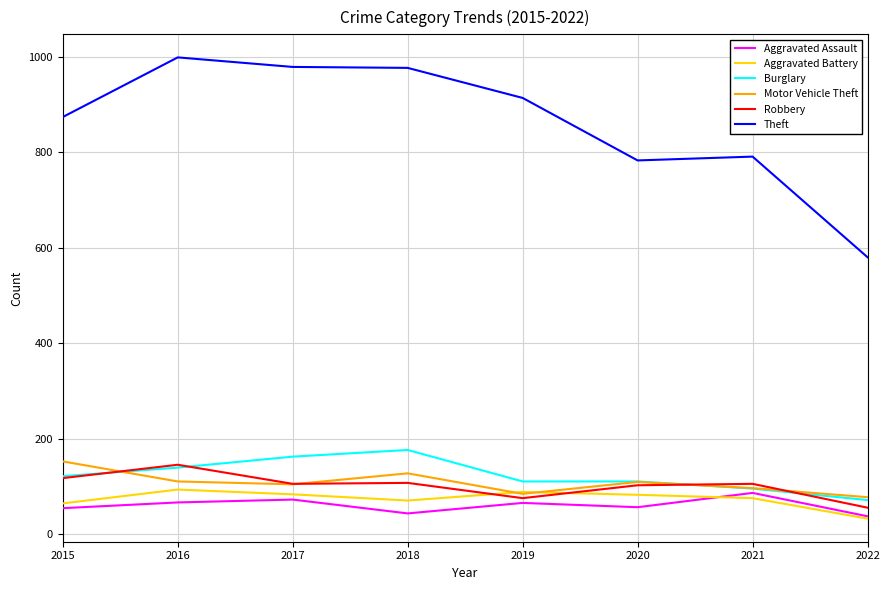

In Aggravated Battery, how many points are higher than both neighbors (excluding endpoints)?

2